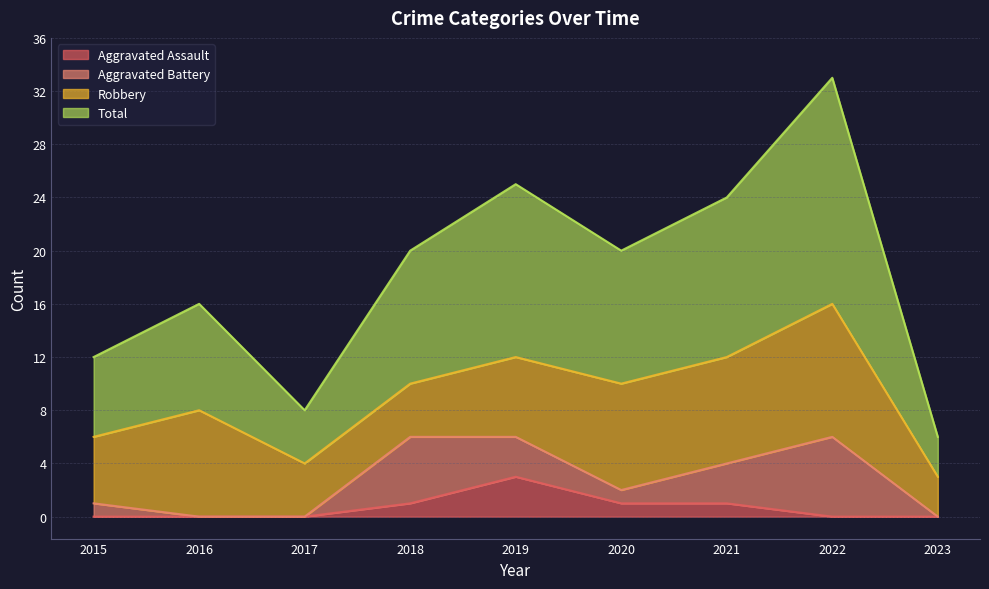

Between 2021 and 2017, which is larger?

2021